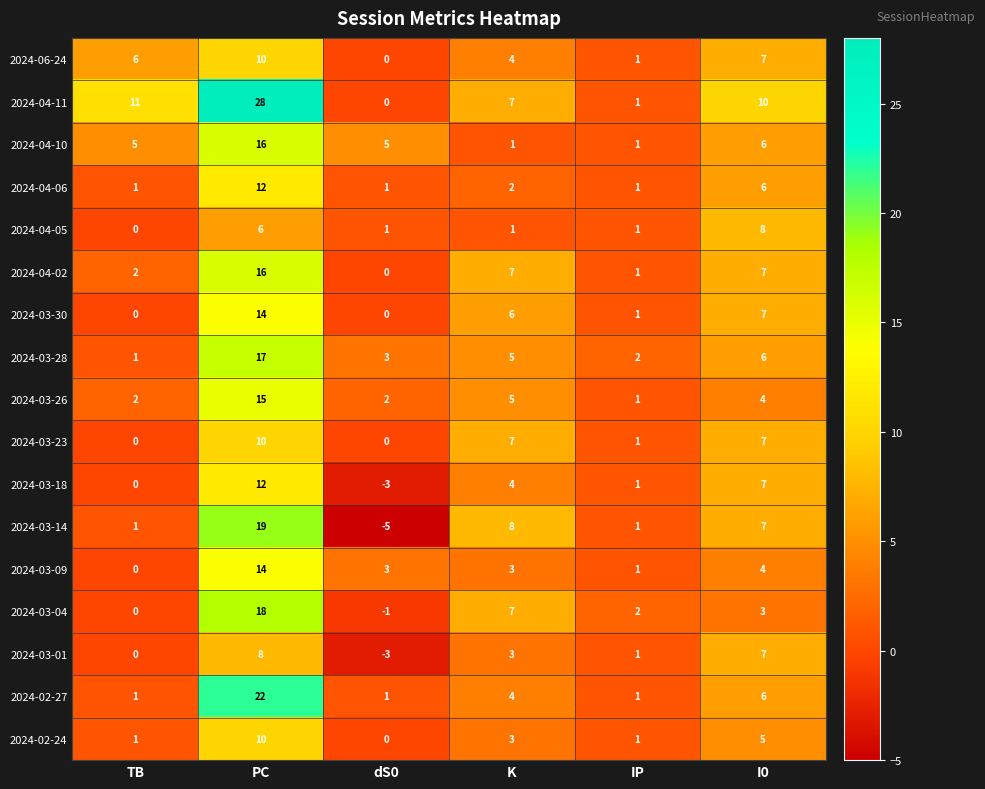

How many values in 2024-03-09 are above zero?

5